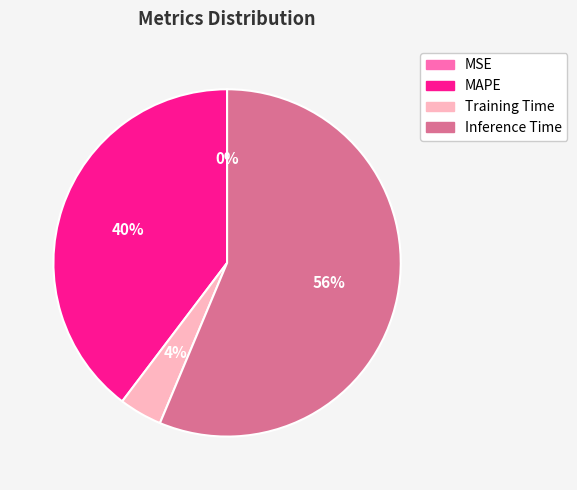

Does any single category account for the majority?

Yes